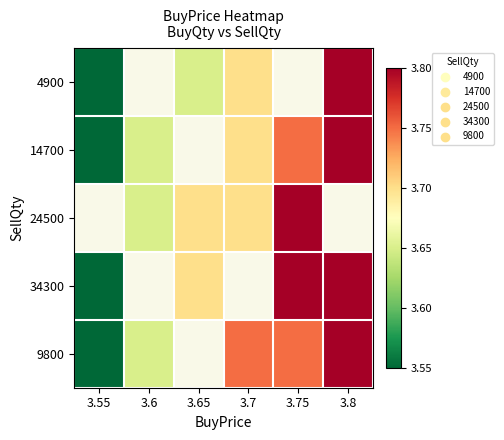

Rank the series by their average value, from lowest to highest.

4900, 14700, 24500, 34300, 9800